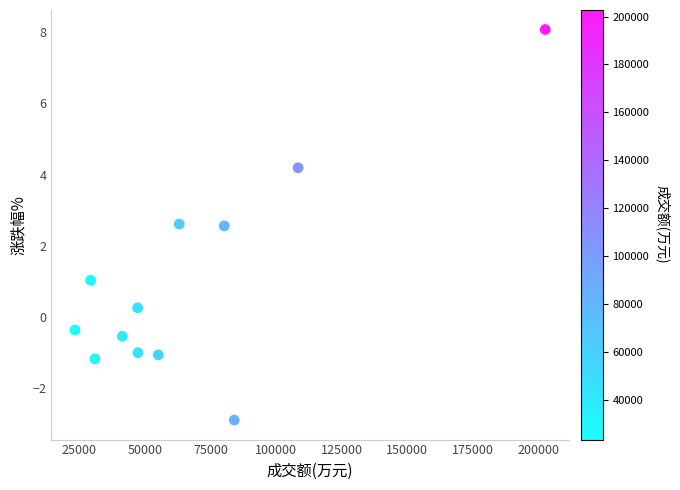

What is the range of X values (max minus min)?

179439.0